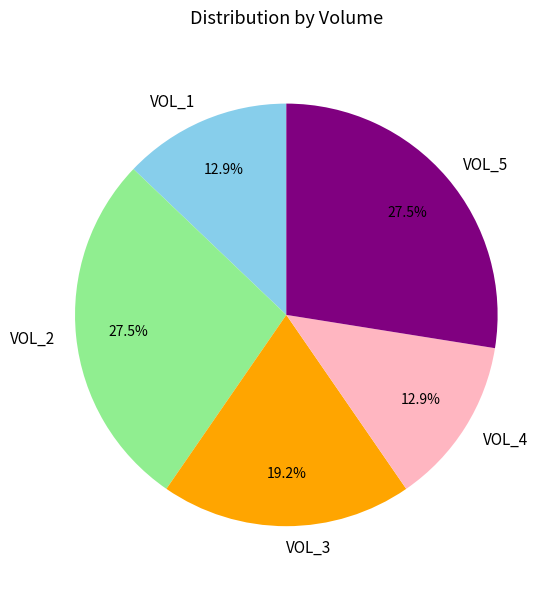

To the nearest percent, what is the difference between the VOL_2 and VOL_1 slice percentages?

15%